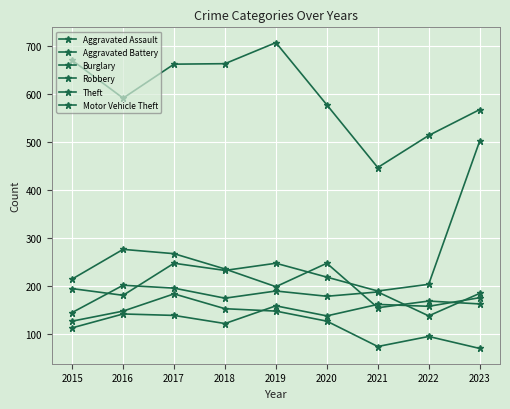

How many series are shown in this chart?

6